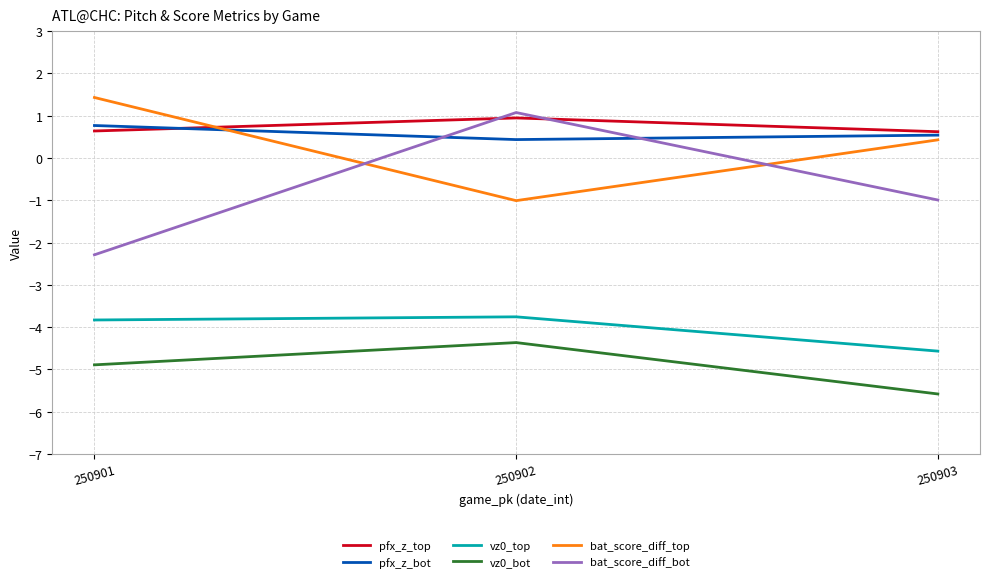

What are all the series names shown in the legend?

pfx_z_top, pfx_z_bot, vz0_top, vz0_bot, bat_score_diff_top, bat_score_diff_bot